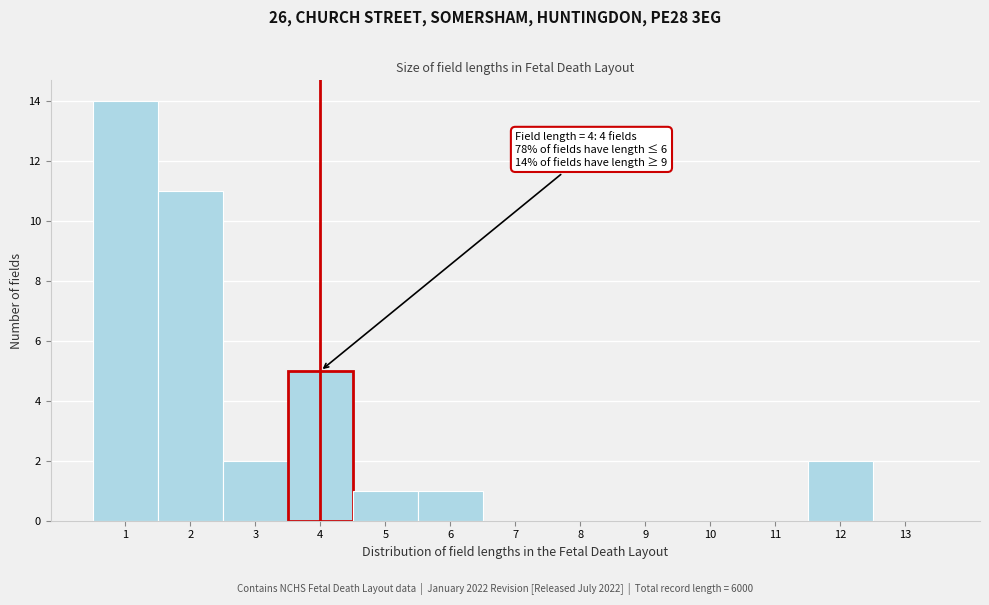

Over which range of the x-axis is the bar tallest?

0.5 to 1.5